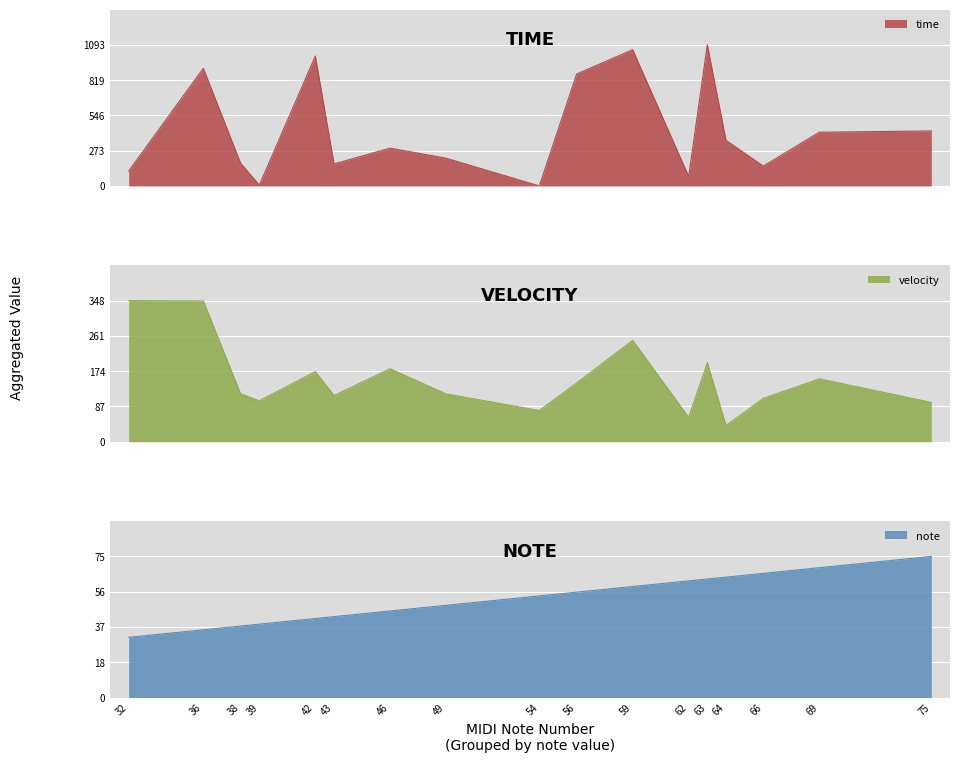

What are all the series names shown in the legend?

time, velocity, note